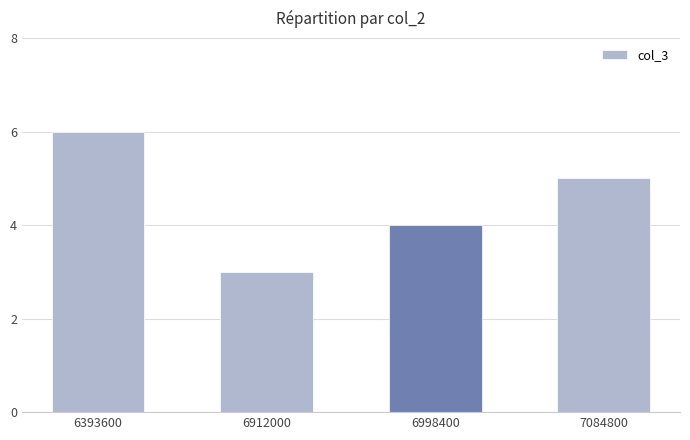

Reading left to right, what are all the values shown in this chart?

6393600=6	6912000=3	6998400=4	7084800=5